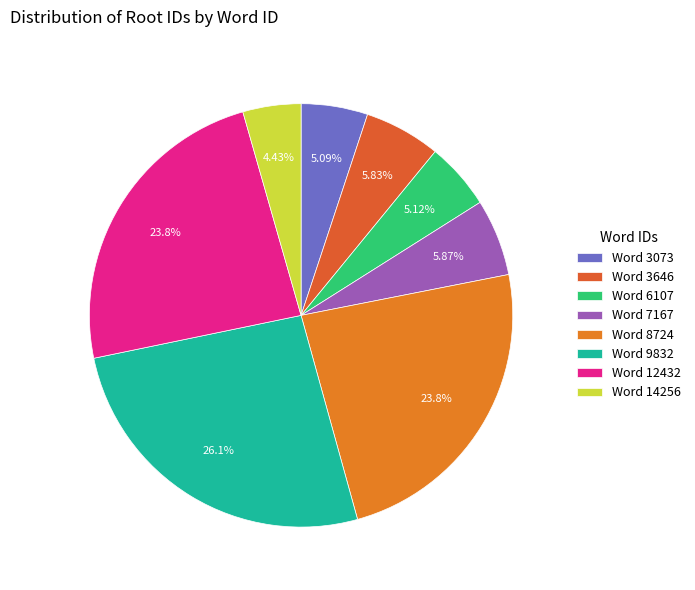

What is the largest slice in the pie chart?

Word 9832